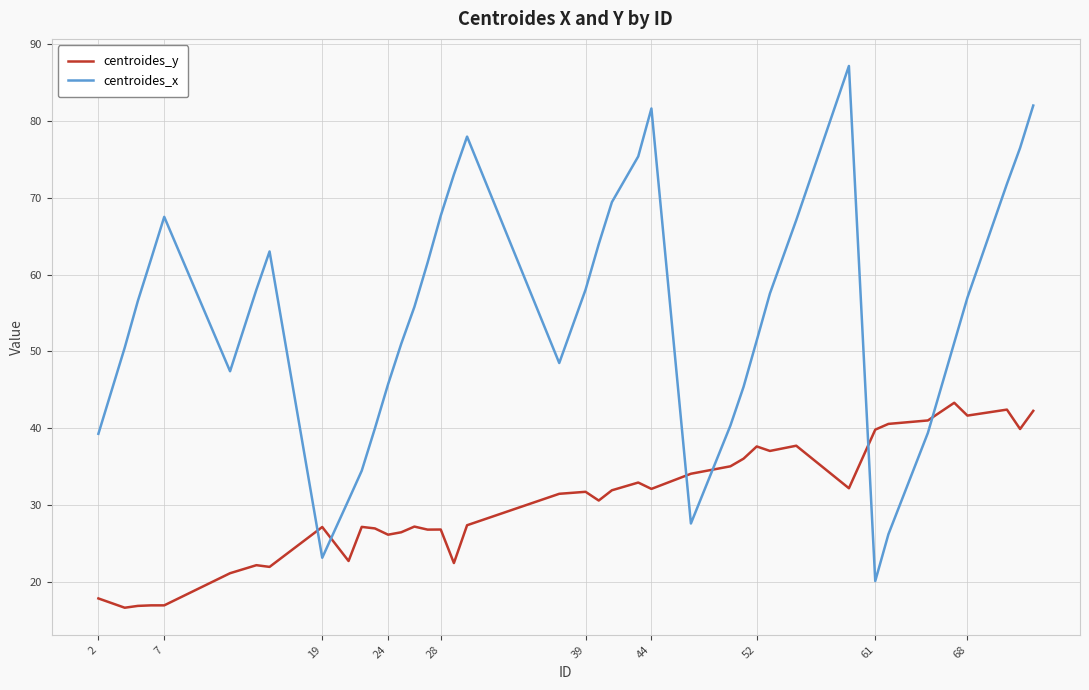

Which series has the widest spread of values?

centroides_x